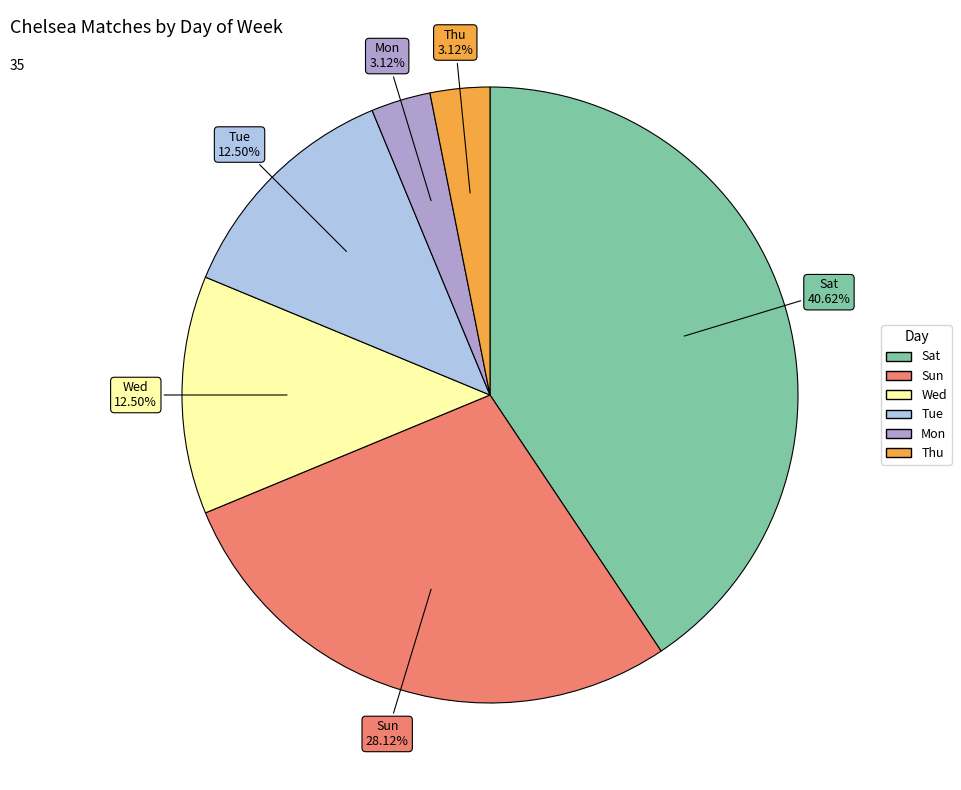

Does Thu represent more than half of the total?

No